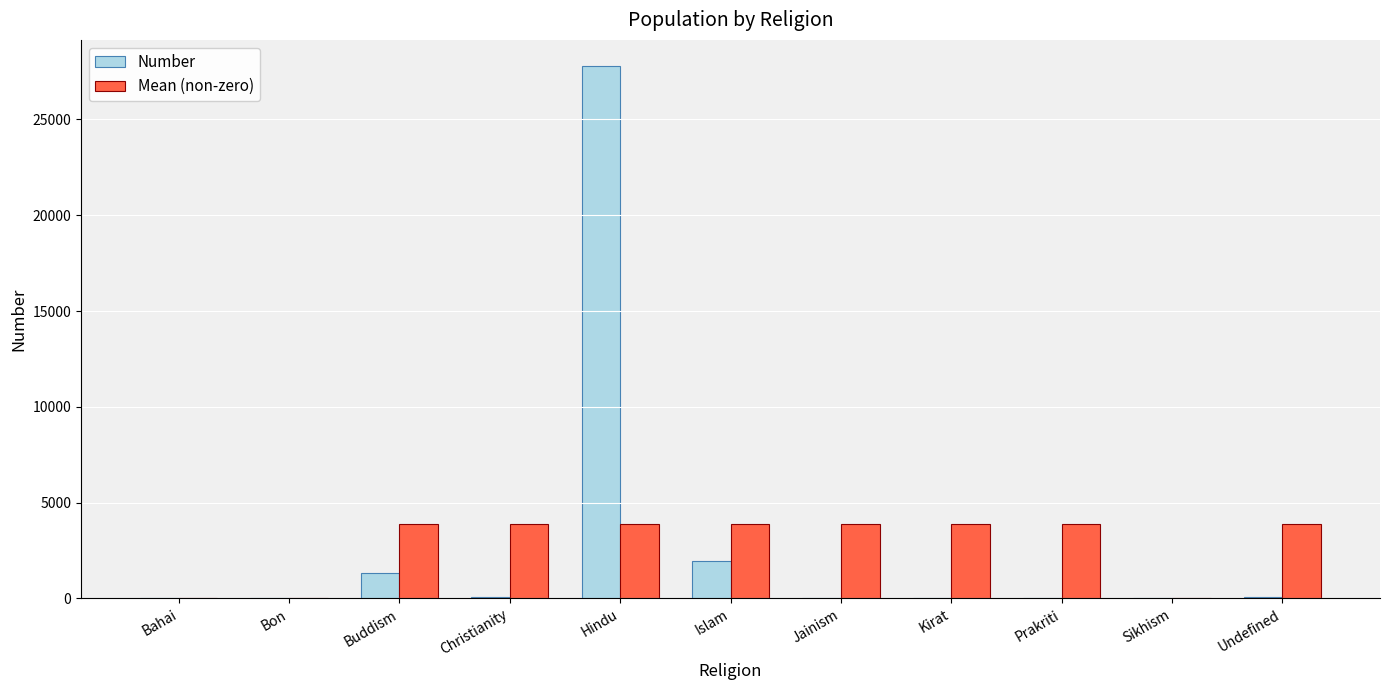

What is the average value of the Number series?

2834.5